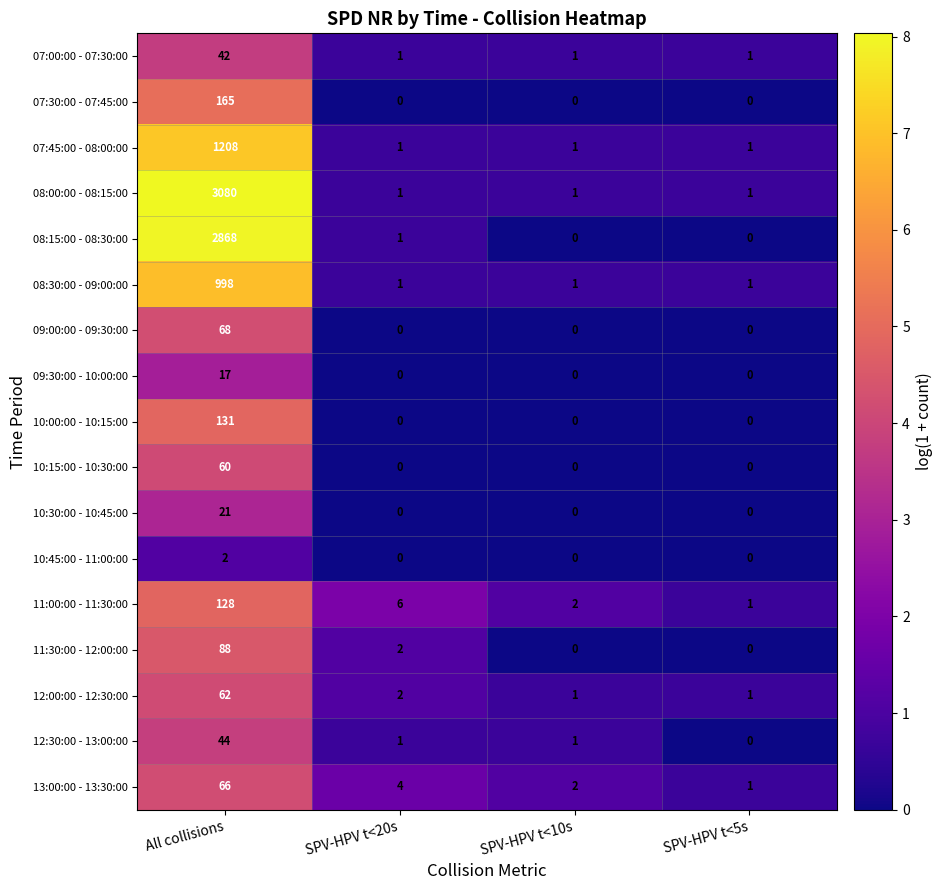

List the series in order of their peak value, lowest first.

10:45:00 - 11:00:00, 09:30:00 - 10:00:00, 10:30:00 - 10:45:00, 07:00:00 - 07:30:00, 12:30:00 - 13:00:00, 10:15:00 - 10:30:00, 12:00:00 - 12:30:00, 13:00:00 - 13:30:00, 09:00:00 - 09:30:00, 11:30:00 - 12:00:00, 11:00:00 - 11:30:00, 10:00:00 - 10:15:00, 07:30:00 - 07:45:00, 08:30:00 - 09:00:00, 07:45:00 - 08:00:00, 08:15:00 - 08:30:00, 08:00:00 - 08:15:00